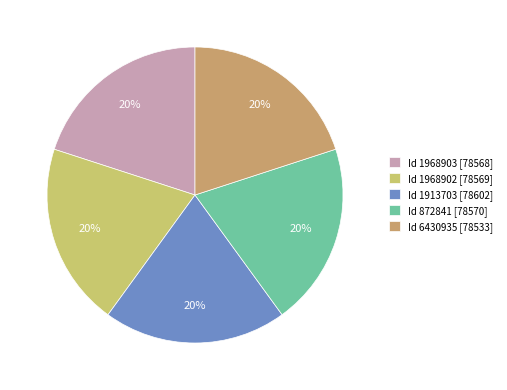

How many slices are in this pie chart?

5